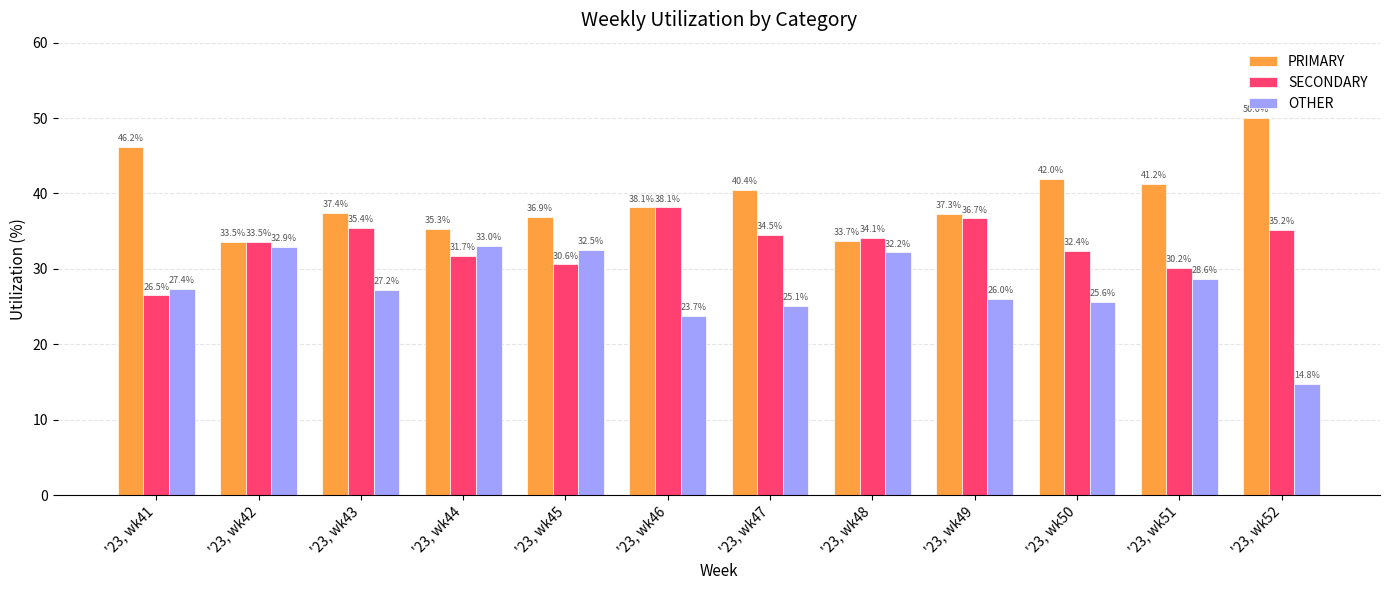

Which category has the lowest value in the PRIMARY series?

'23, wk42